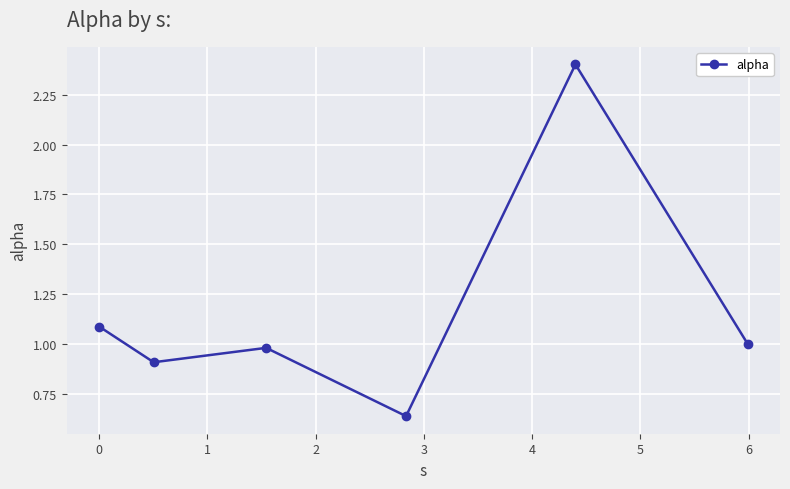

What is the maximum value shown in the chart?

2.4